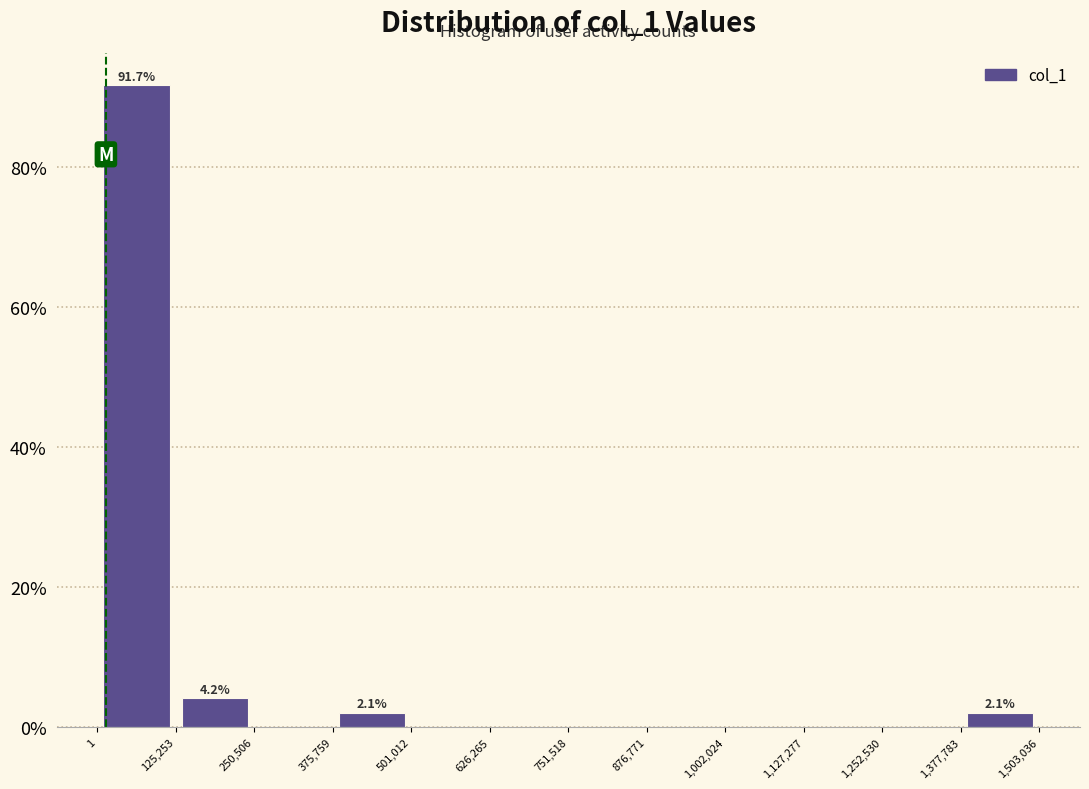

Which range on the x-axis has the tallest bar?

1 to 125,253